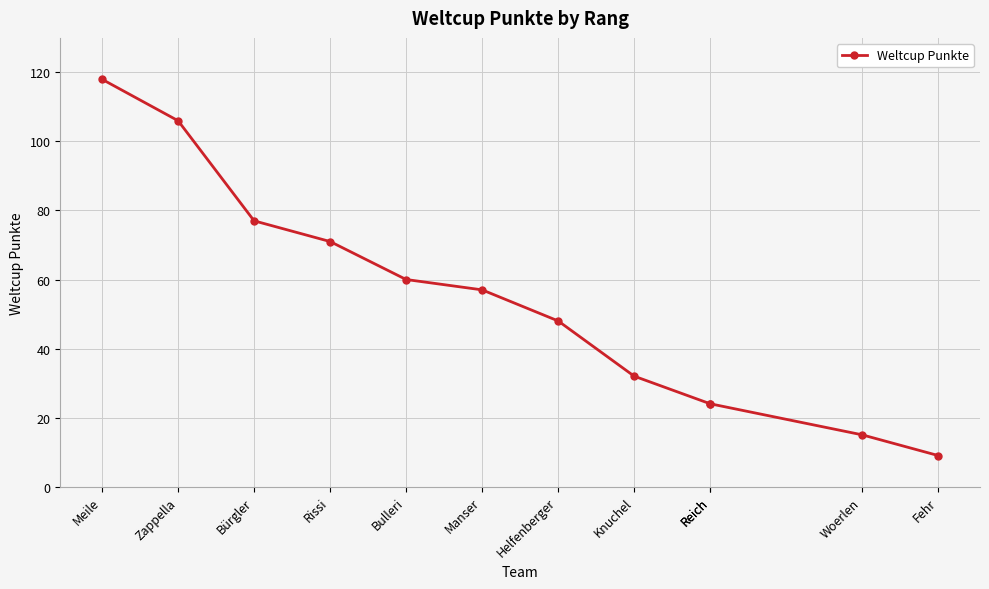

Reading left to right, list all the values displayed in this chart.

118	106	77	71	60	57	48	32	24	24	15	9